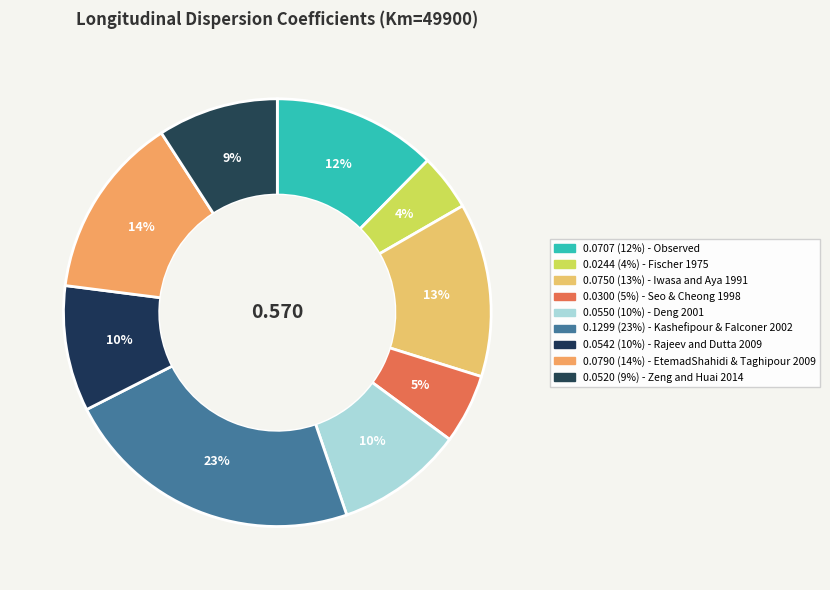

How many slices are in this pie chart?

9